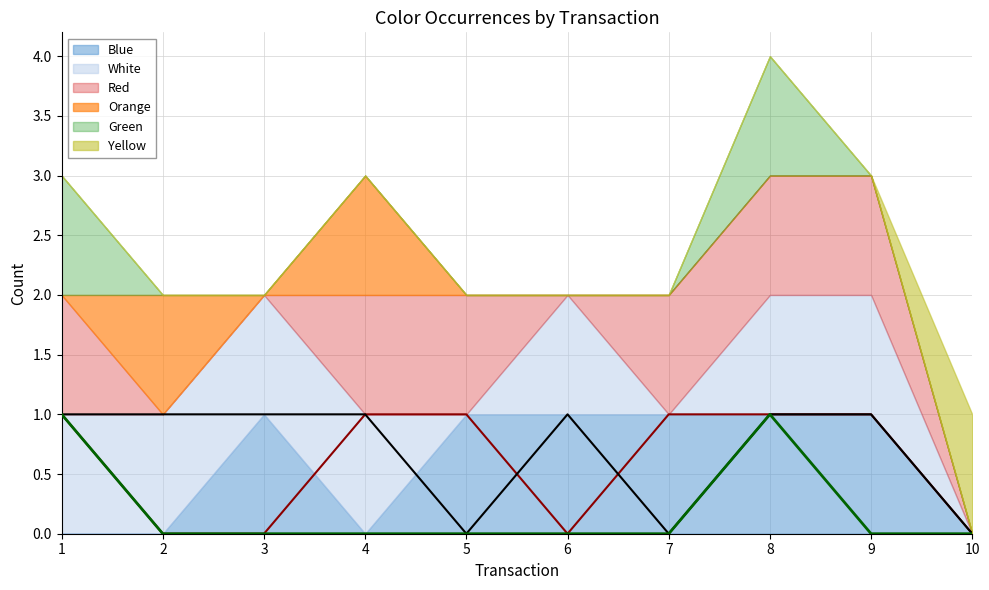

After their last crossing, which series has the higher values: Red or White?

Red